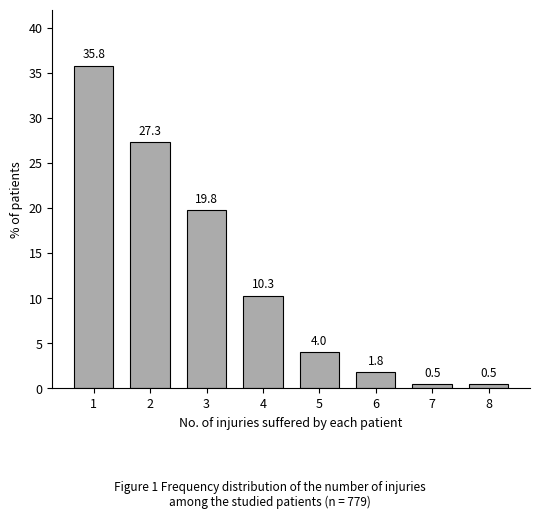

Reading right to left, list all the values displayed in this chart.

8=0.5	7=0.5	6=1.8	5=4.0	4=10.3	3=19.8	2=27.3	1=35.8